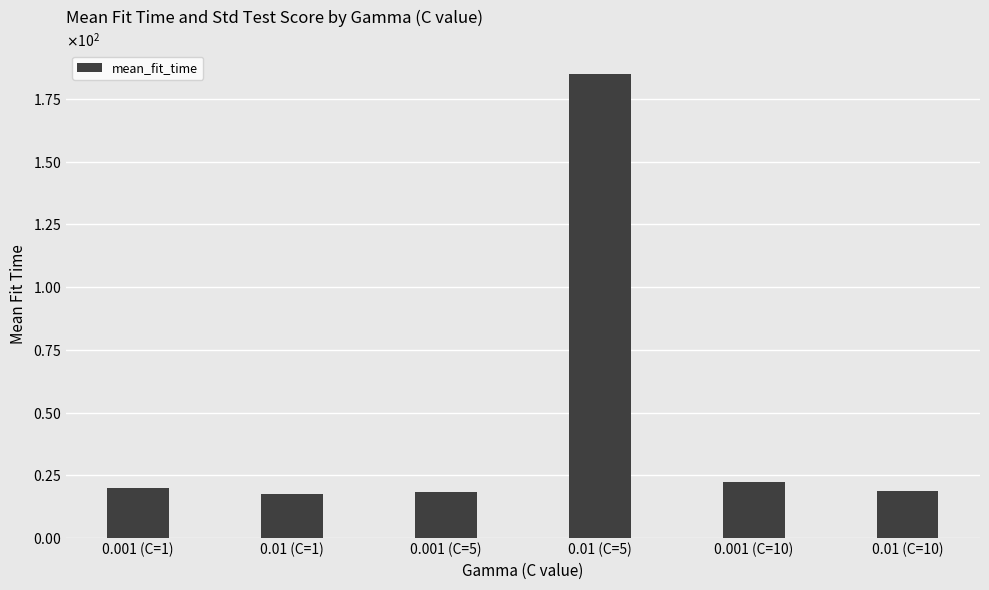

Does the chart contain any negative values?

No